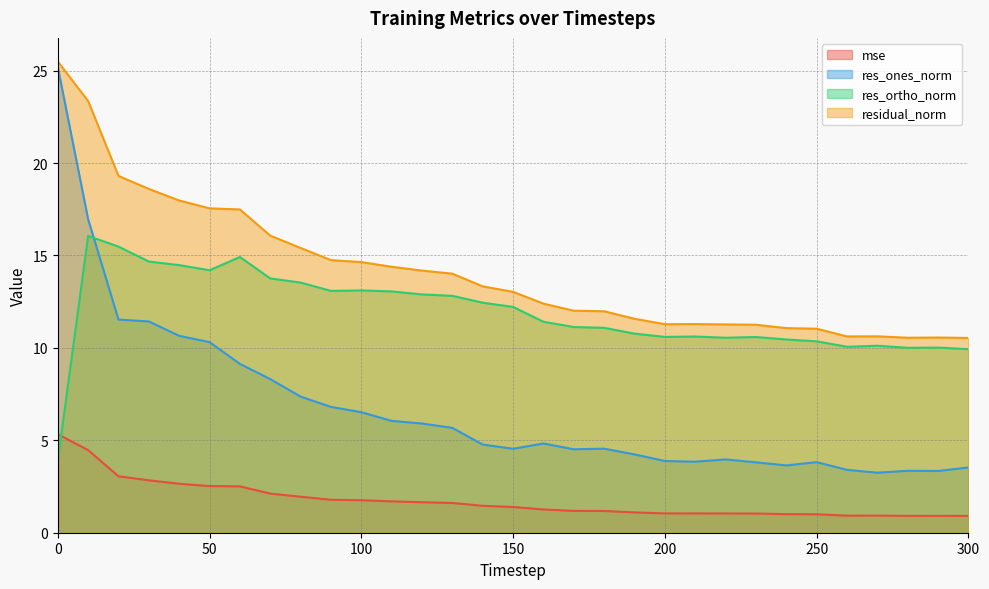

What are all the series names shown in the legend?

mse, res_ones_norm, res_ortho_norm, residual_norm